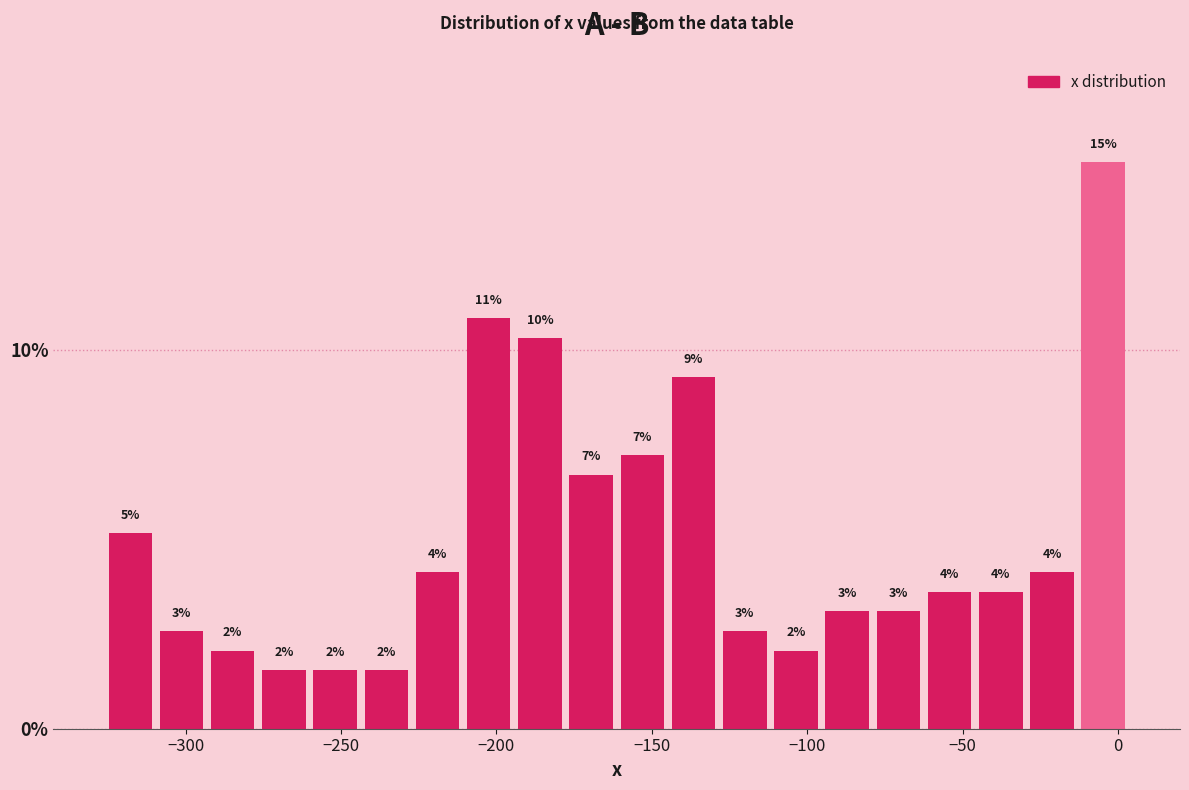

Around what value on the x-axis is the tallest bar? Give the approximate position of its centre, as read against the axis.

-5